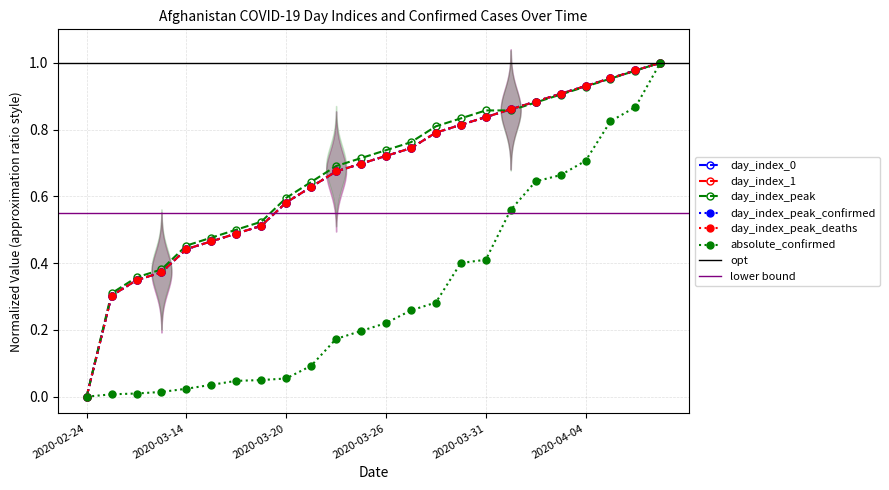

Where is day_index_1 nearest to the value 0?

2020-02-24